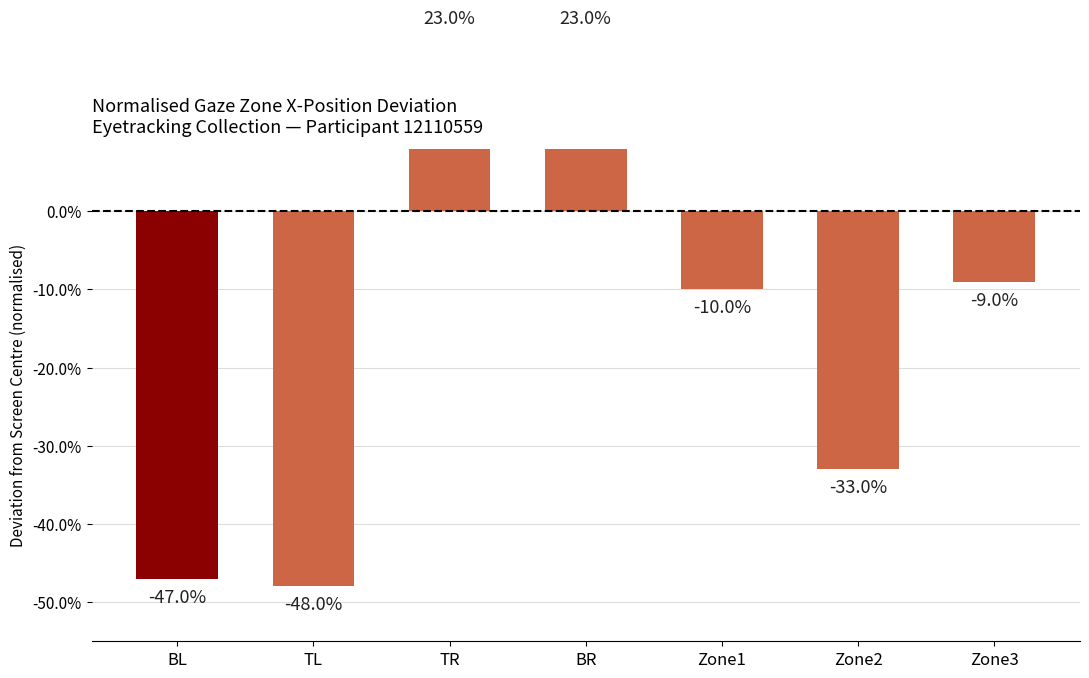

What is the label of the 1st bar from the left?

BL